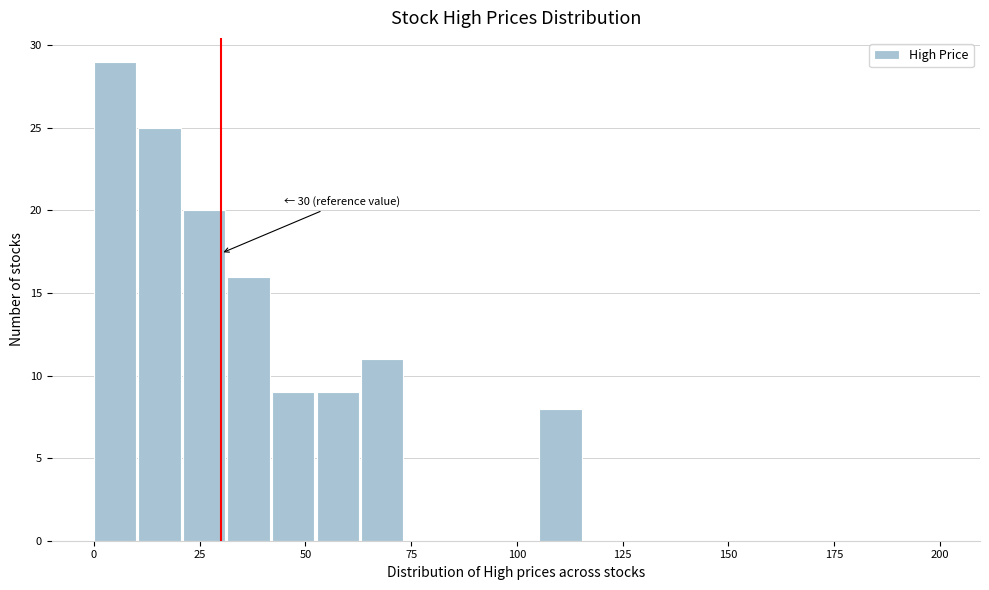

Read against the x-axis, roughly where is the centre of the tallest bar?

5